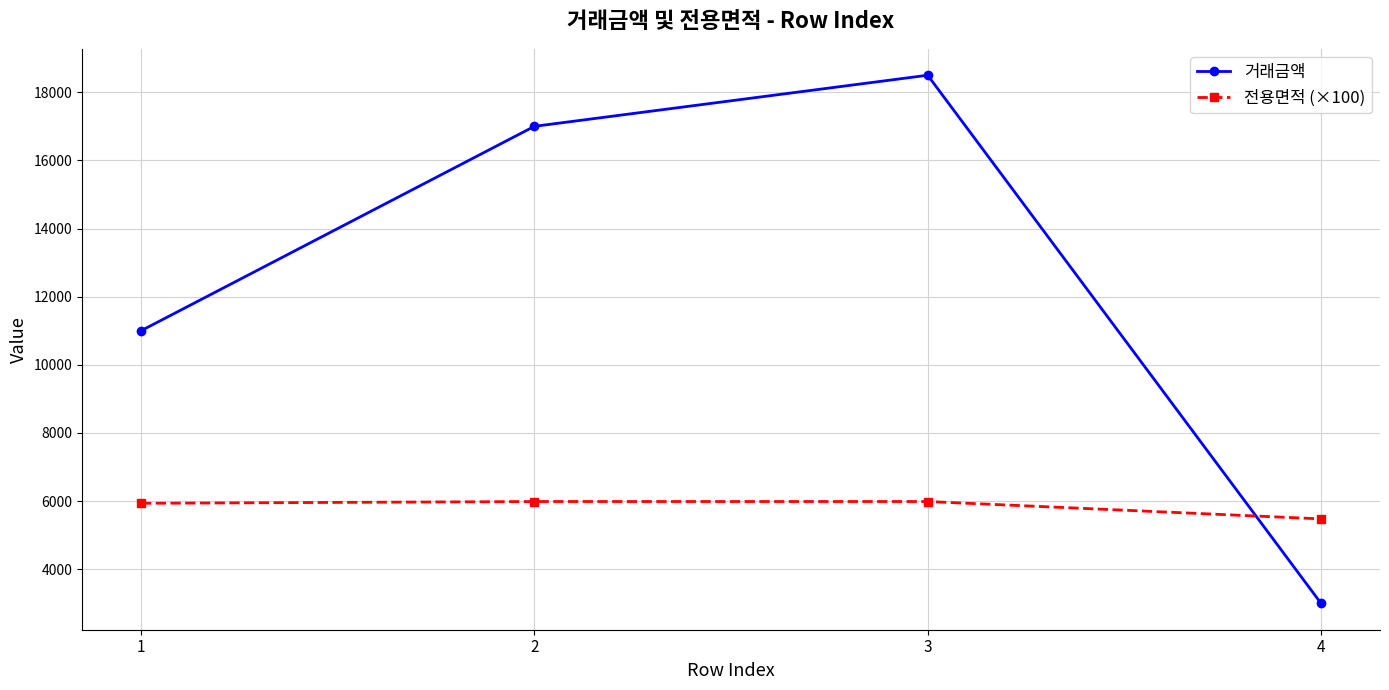

Is it true that 전용면적 (×100) equals 8157 at 4?

False